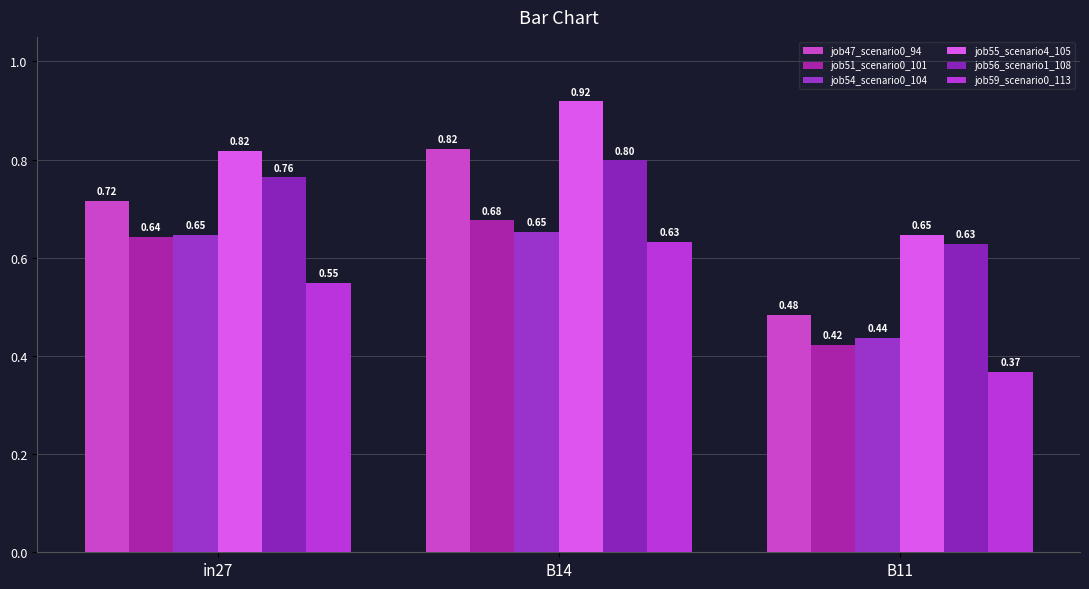

What is the difference between the job55_scenario4_105 values at B14 and in27?

0.1